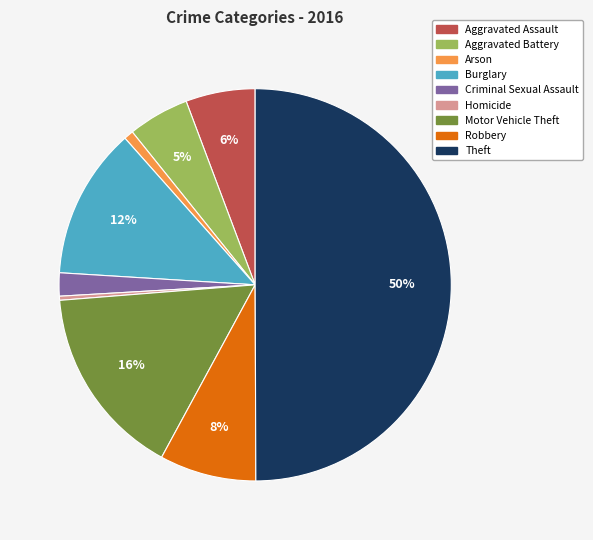

Does Burglary account for over 50% of the chart?

No